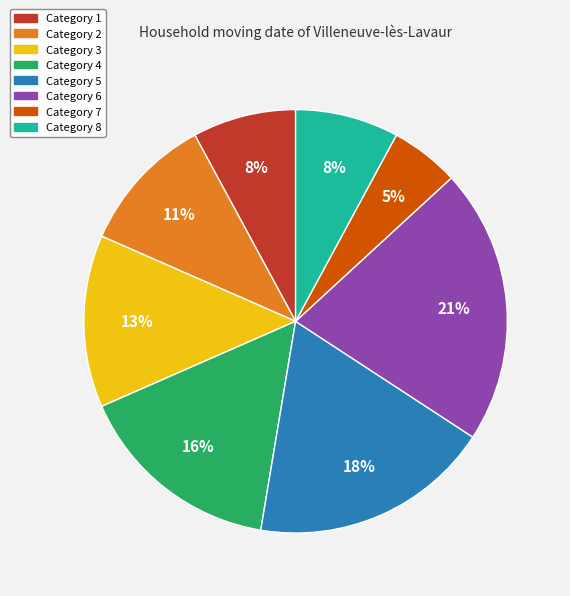

To the nearest percent, what is the difference between the largest and smallest slice percentages?

16%